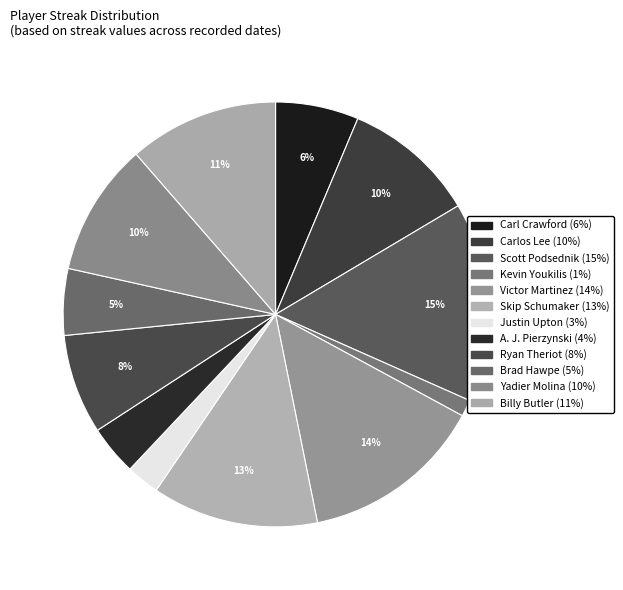

Does any single category account for the majority?

No